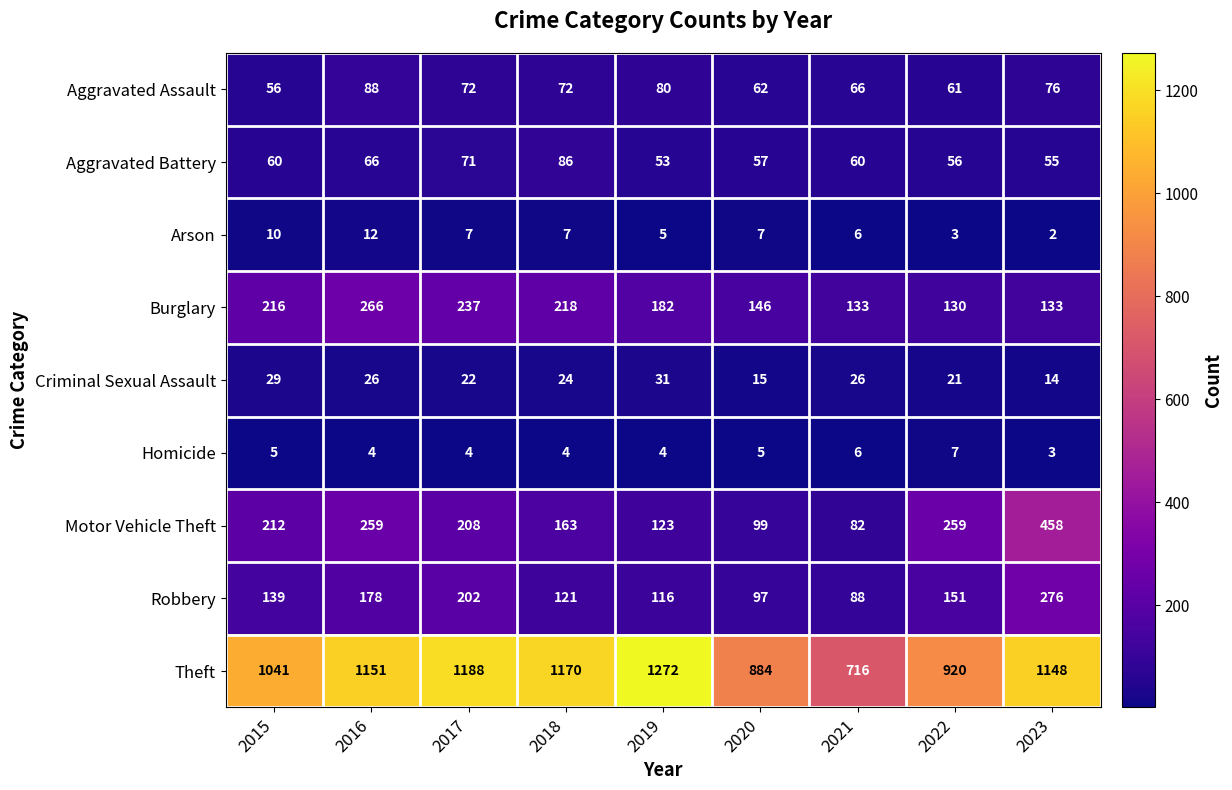

Where is Criminal Sexual Assault nearest to the value 22?

2017